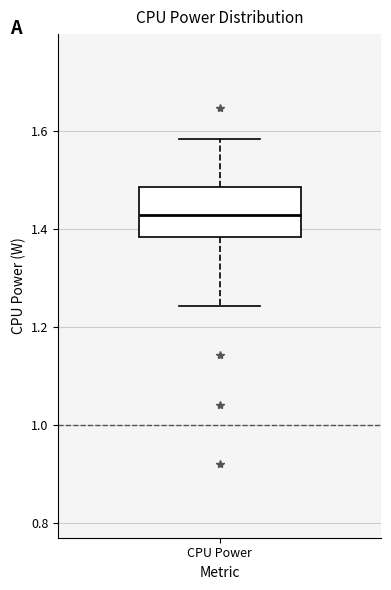

Where does the median line of the box for CPU Power sit on the y-axis? The values are not printed on the chart, so give them approximately, as read against the axis.

1.42